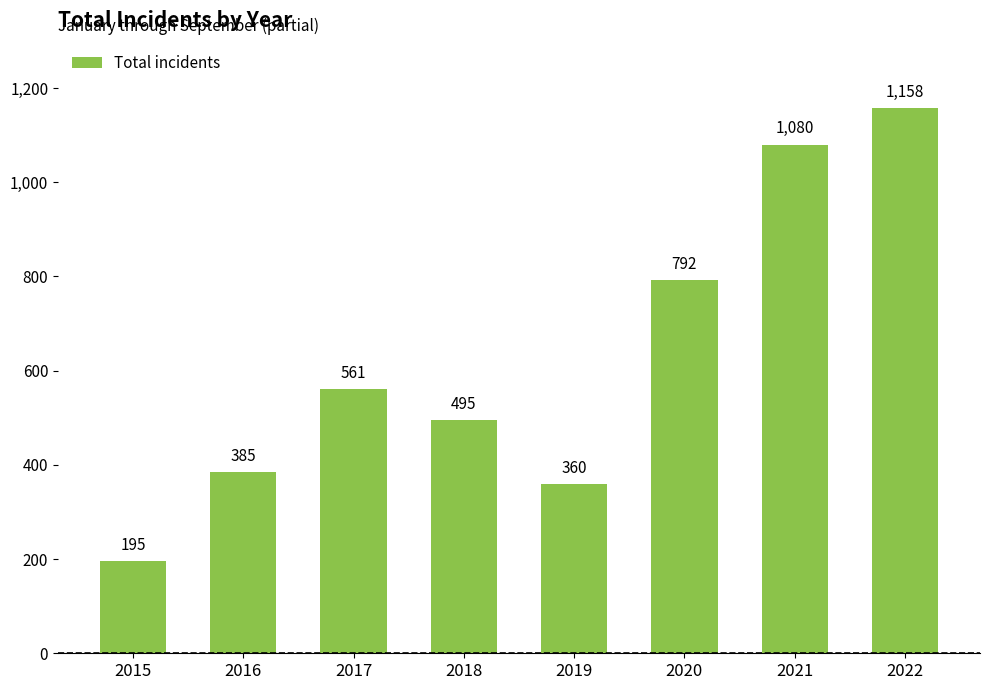

Which has a higher value, 2021 or 2016?

2021